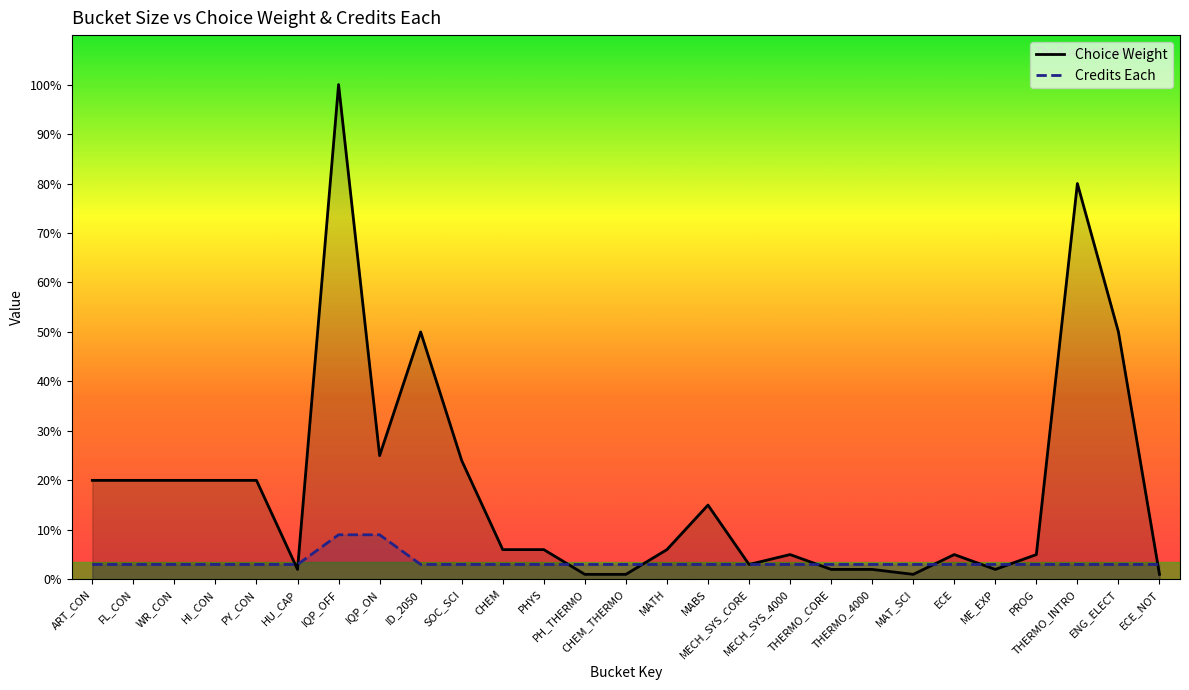

What is the sum of all Choice Weight values?

492